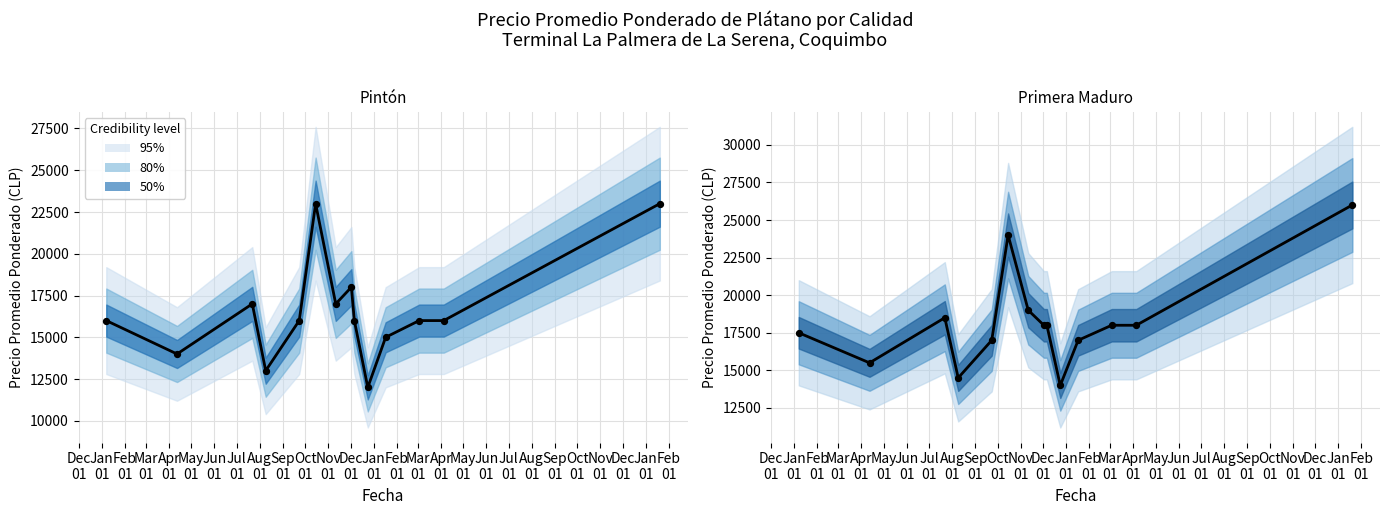

Which series contains the highest Y value?

Primera Maduro